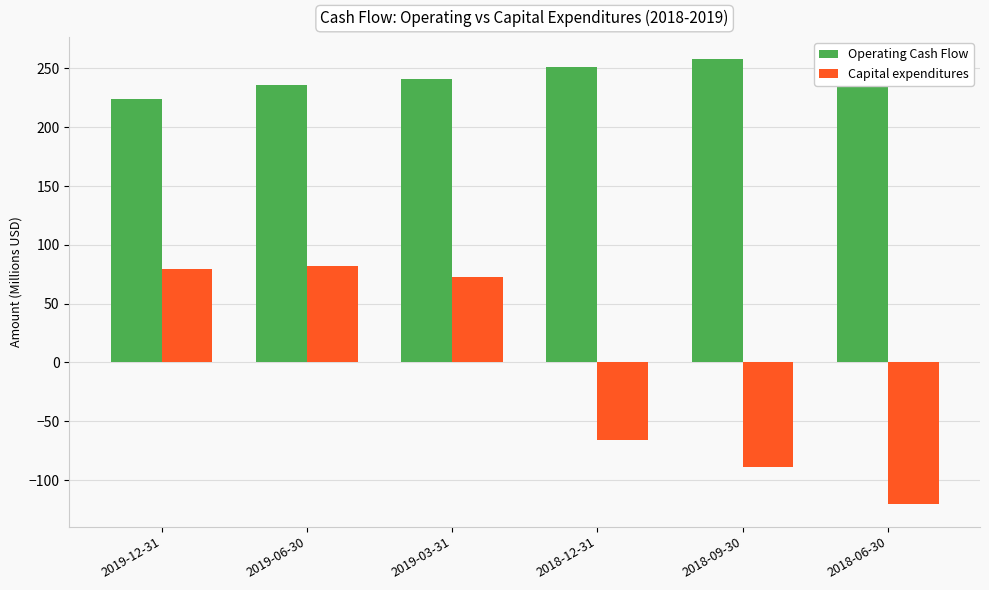

Reading left to right, transcribe all the data shown in this chart.

Operating Cash Flow: 223.7	235.7	241.5	251.5	257.8	246.6
Capital expenditures: 79.5	82.1	72.6	-65.6	-88.7	-120.7